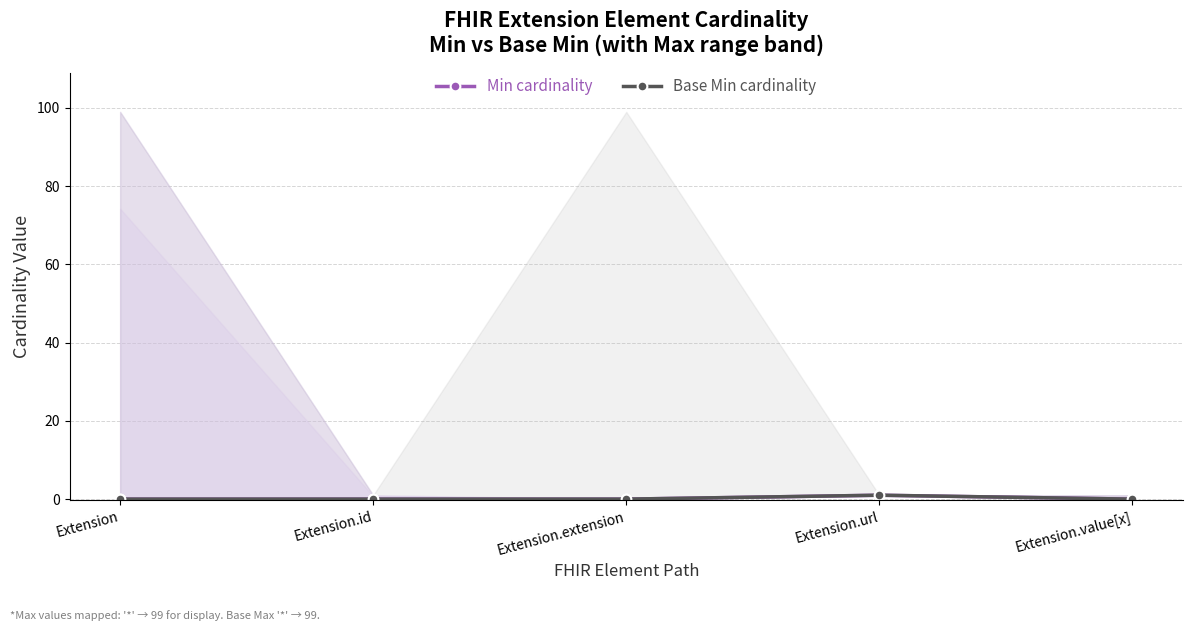

In Min cardinality, how many points are higher than both neighbors (excluding endpoints)?

1